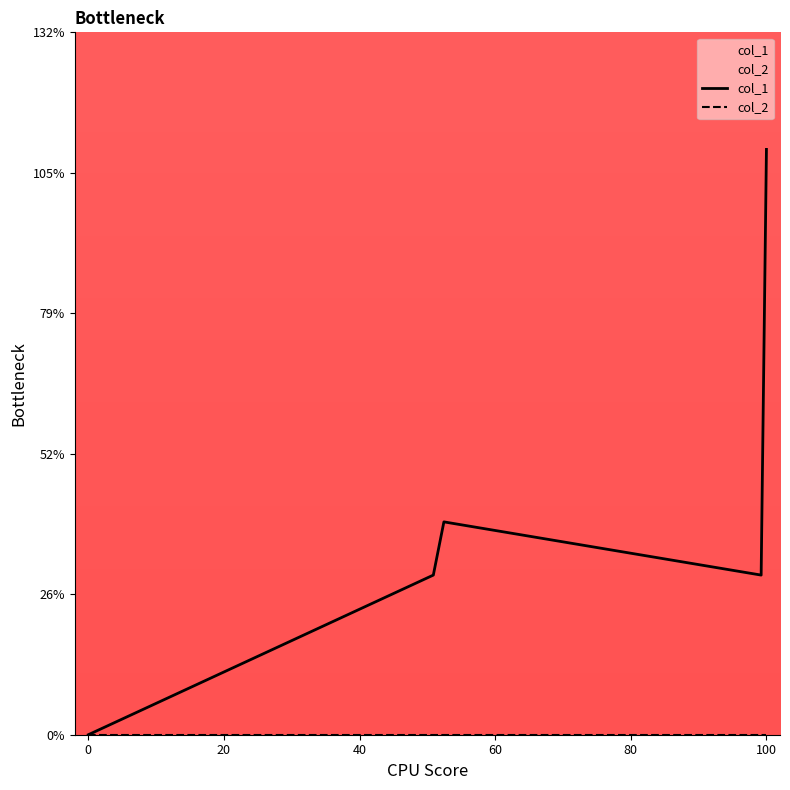

True or false: col_1 has more than 2 points higher than both neighbors.

False